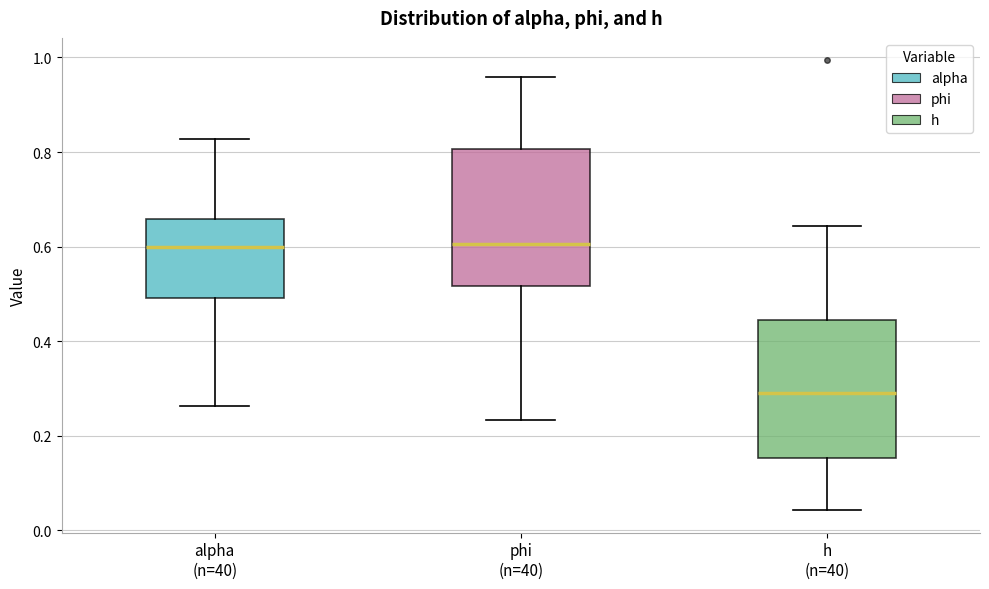

Reading left to right, transcribe this box plot: for each box, give where its median line is, the range the box spans, and where its two whiskers end, as read against the y-axis. The values are not printed on the chart, so give them approximately, as read against the axis.

alpha (n=40): median 0.60, box 0.50 to 0.66, whiskers 0.26 to 0.82
phi (n=40): median 0.60, box 0.52 to 0.80, whiskers 0.24 to 0.96
h (n=40): median 0.28, box 0.16 to 0.44, whiskers 0.04 to 0.64